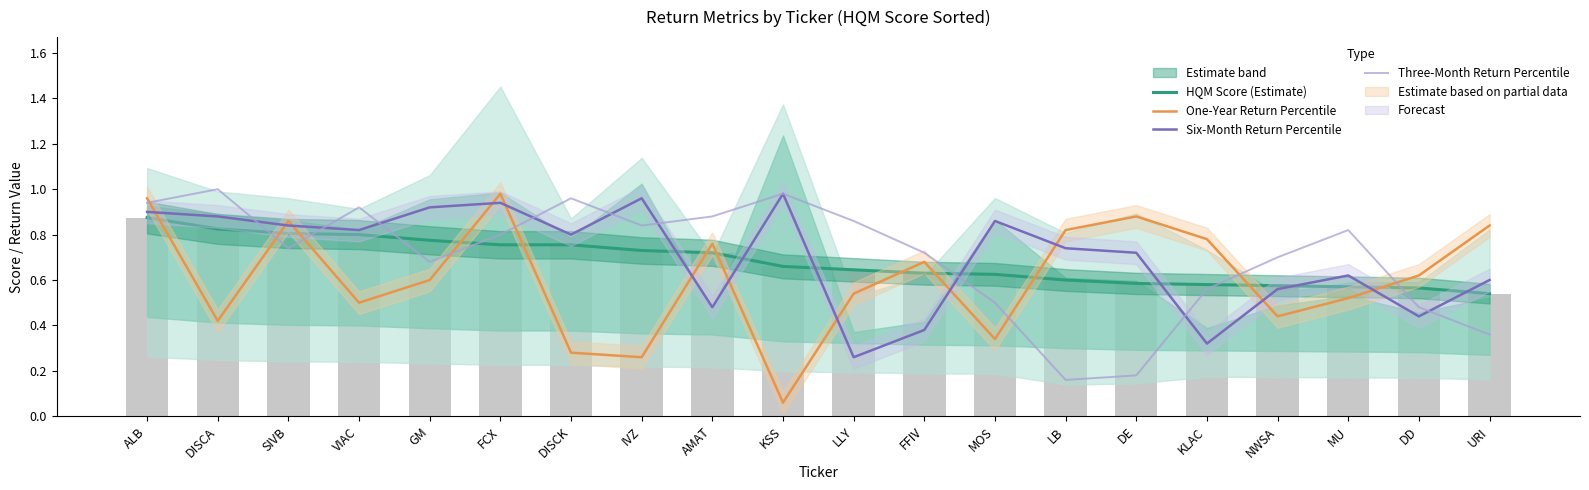

What is the sum of the Six-Month Return Percentile values at DISCK and VIAC?

1.6